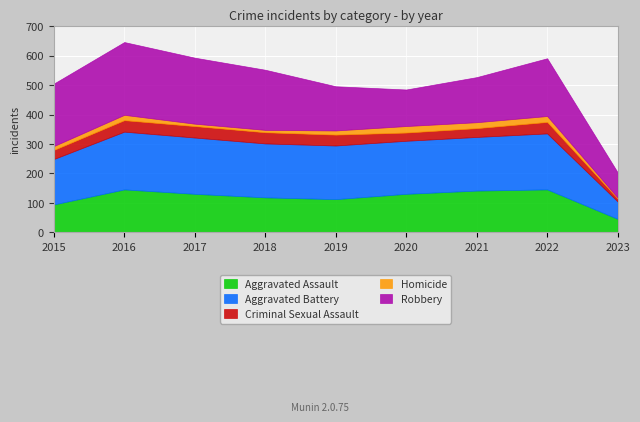

Reading left to right, extract all data points from this chart.

Aggravated Assault: 2015=95	2016=146	2017=131	2018=119	2019=113	2020=131	2021=142	2022=146	2023=46
Aggravated Battery: 2015=154	2016=196	2017=191	2018=183	2019=182	2020=180	2021=182	2022=190	2023=59
Criminal Sexual Assault: 2015=31	2016=39	2017=39	2018=38	2019=37	2020=28	2021=30	2022=39	2023=10
Homicide: 2015=13	2016=18	2017=8	2018=8	2019=14	2020=22	2021=20	2022=20	2023=3
Robbery: 2015=212	2016=247	2017=224	2018=204	2019=150	2020=124	2021=153	2022=196	2023=86